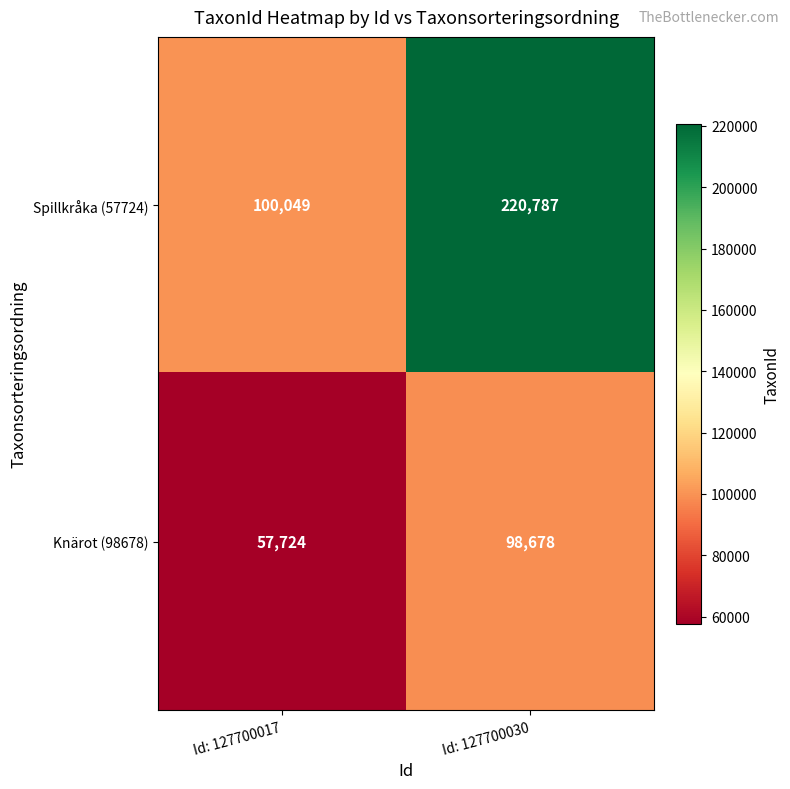

Reading left to right, what are all the values shown in this chart?

Spillkråka (57724): 100049	220787
Knärot (98678): 57724	98678